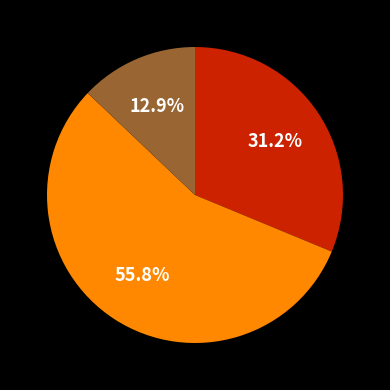

Is there any slice that represents more than half of the pie?

Yes